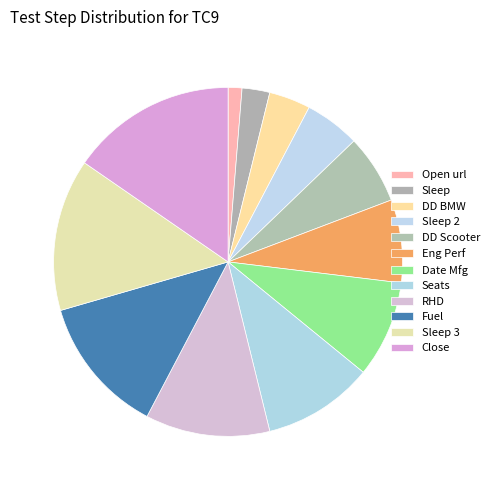

Which slice is the largest?

Close Browser